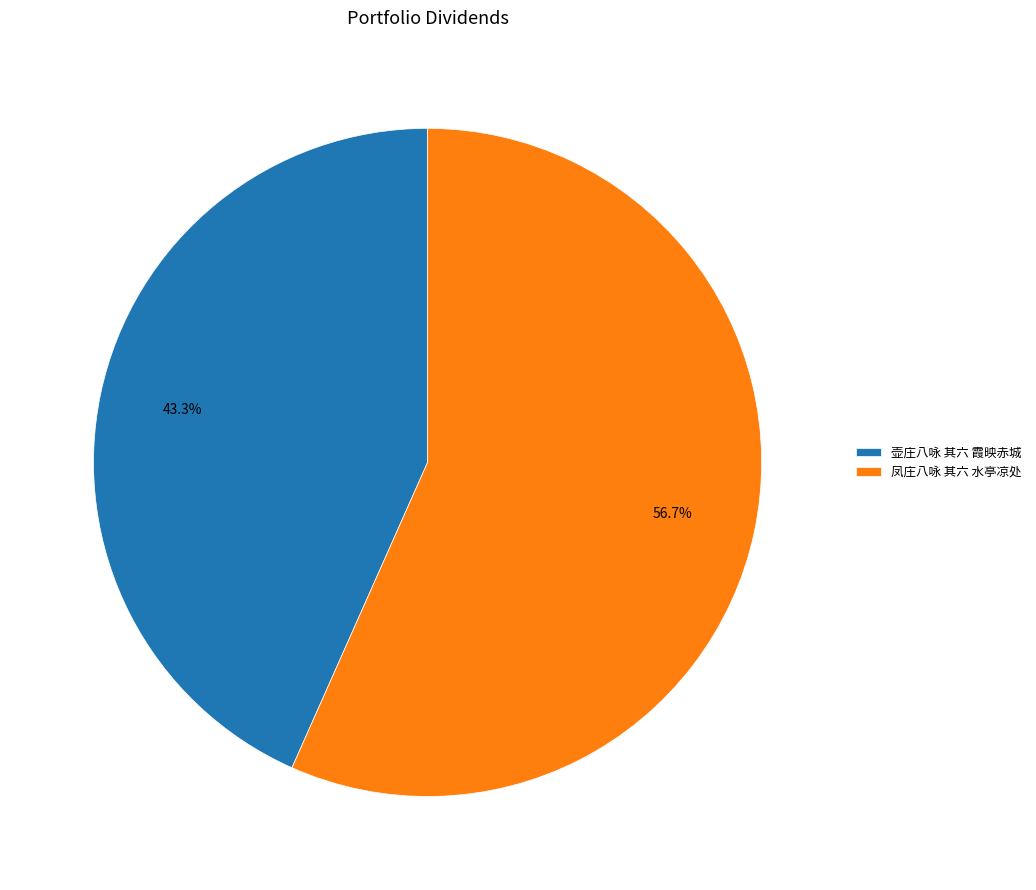

To the nearest percent, what is the difference between the largest and smallest slice percentages?

13%